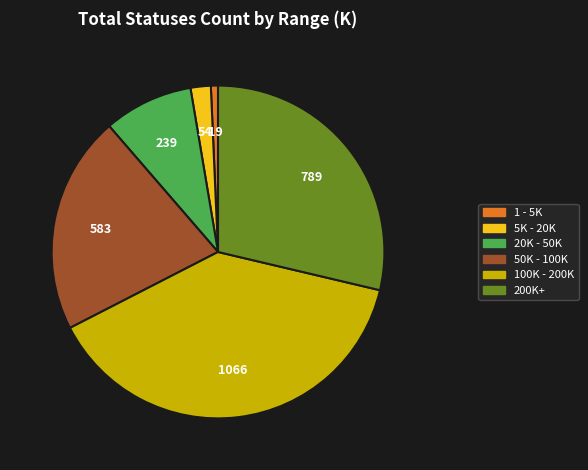

Is there any slice that represents more than half of the pie?

No